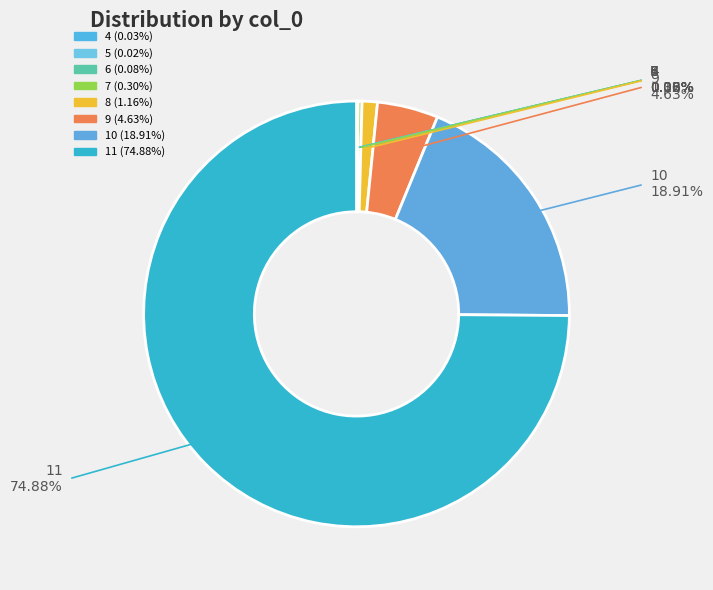

Which category has the biggest portion of the pie?

11